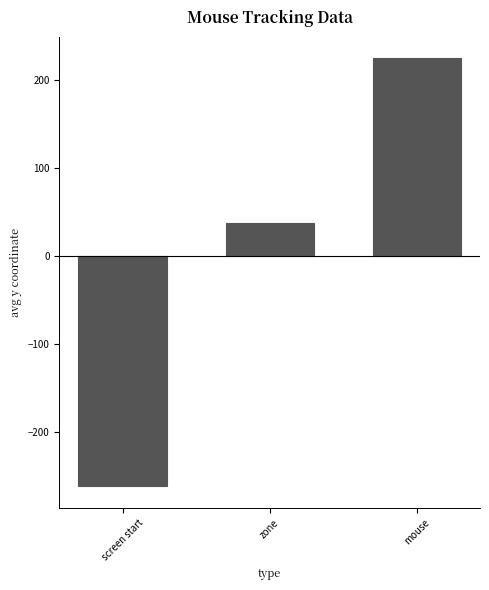

How many negative values are there?

1